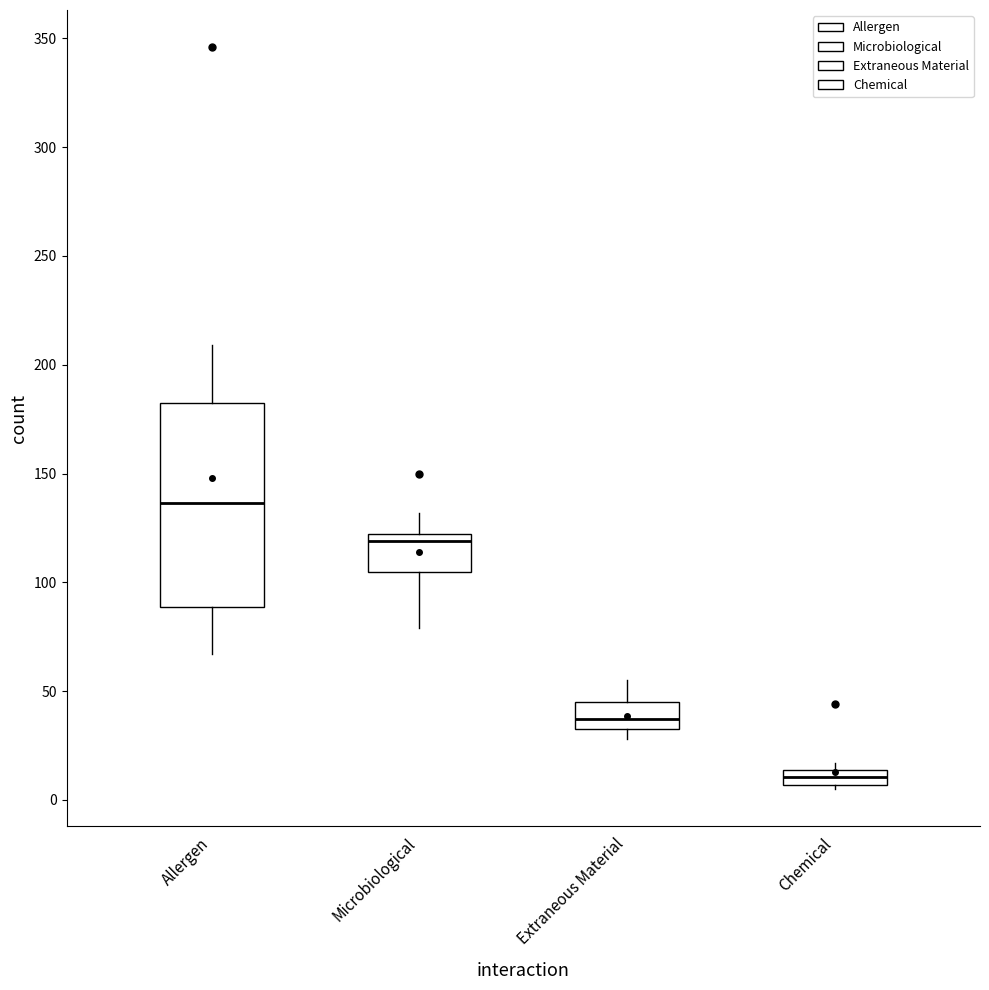

Where is the upper edge of the box for Microbiological on the y-axis? The values are not printed on the chart, so give them approximately, as read against the axis.

120